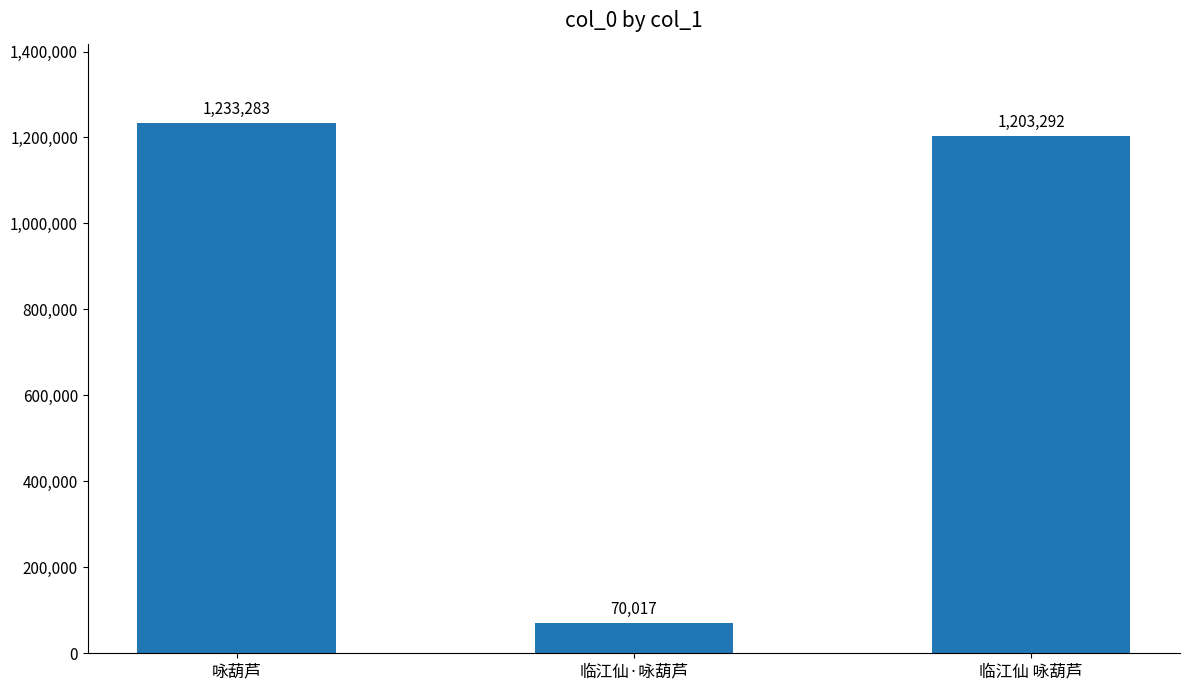

What is the average value?

835531